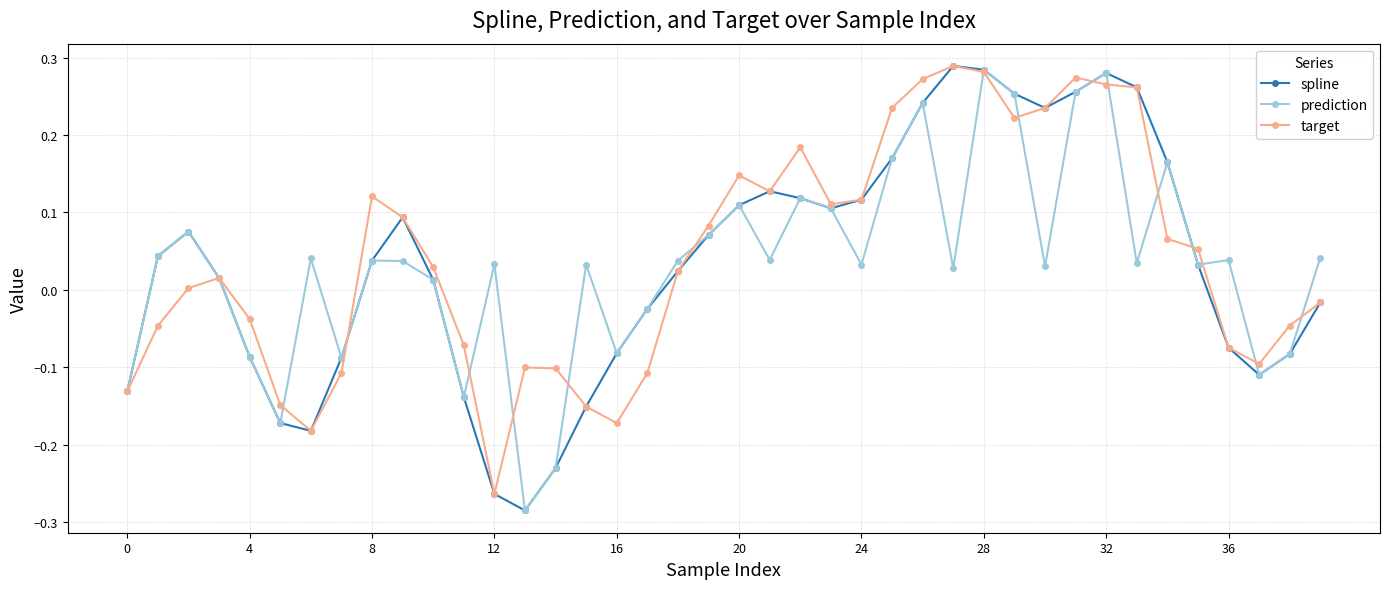

Which series has the widest spread of values?

spline